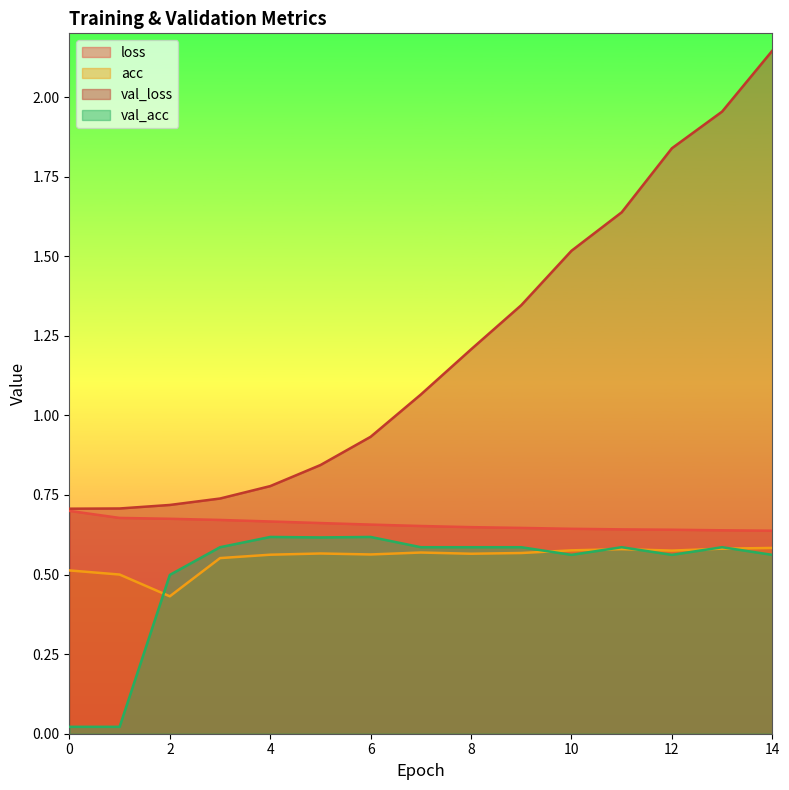

True or false: val_acc and loss intersect in this chart.

False